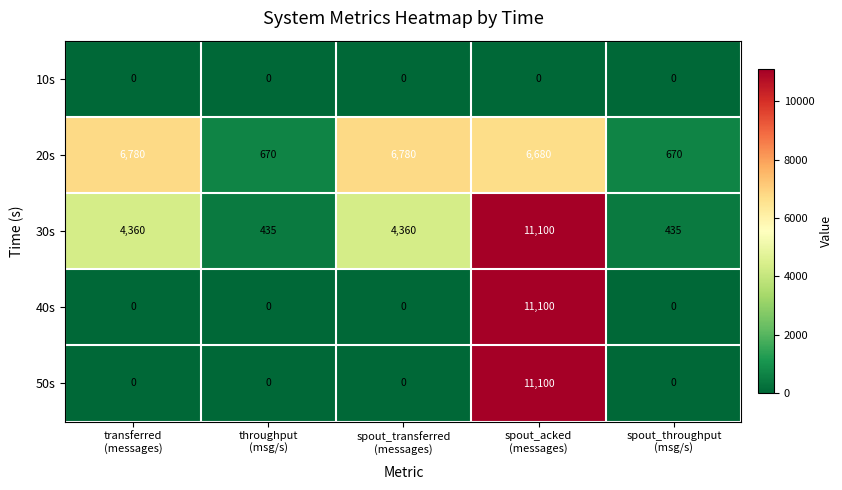

Which series has the largest total across all categories?

20s